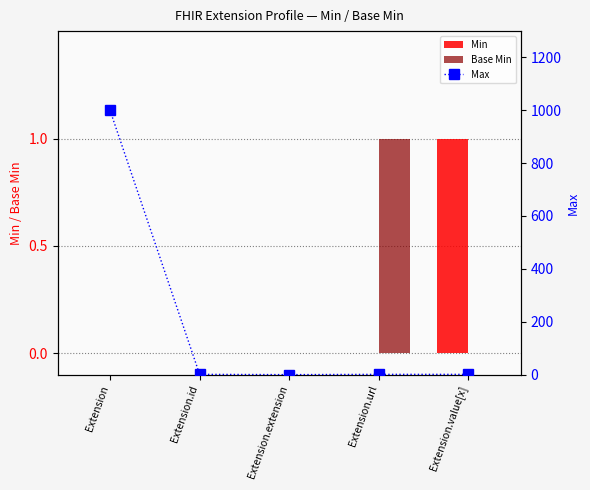

Count the number of categories in the chart.

5